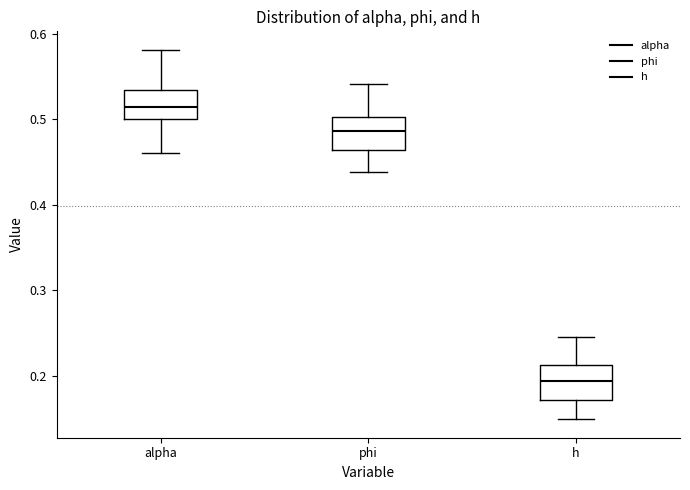

Reading left to right, read every box against the y-axis: the position of its median line, the range the box covers, and the ends of its whiskers. The values are not printed on the chart, so give them approximately, as read against the axis.

alpha: median 0.51, box 0.50 to 0.53, whiskers 0.46 to 0.58
phi: median 0.49, box 0.46 to 0.50, whiskers 0.44 to 0.54
h: median 0.19, box 0.17 to 0.21, whiskers 0.15 to 0.25